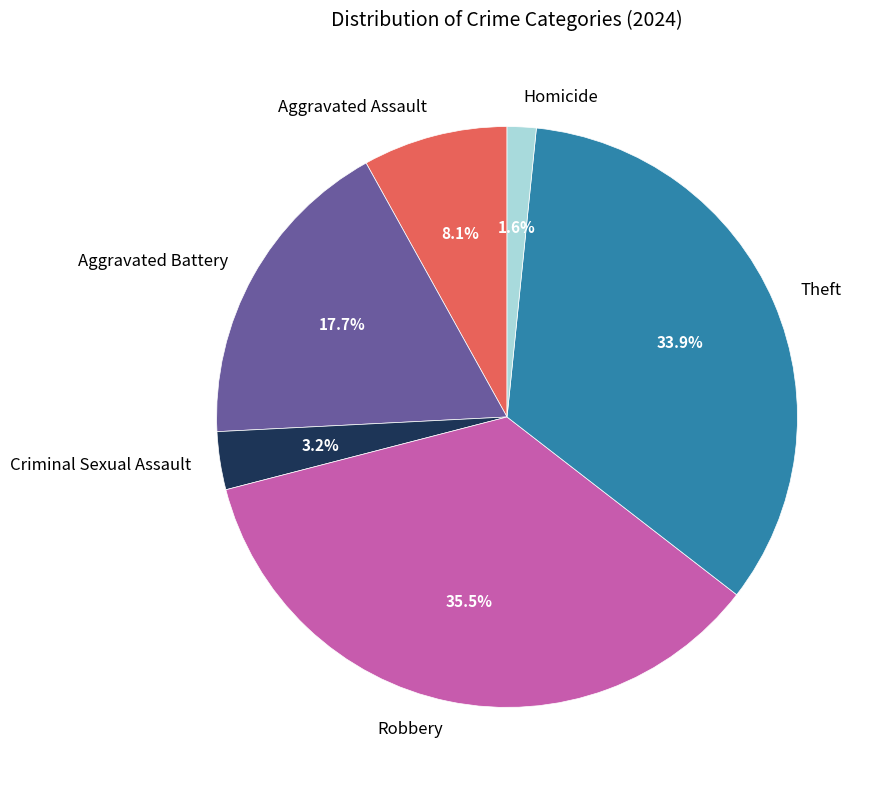

To the nearest percent, what portion does Aggravated Assault represent?

8%